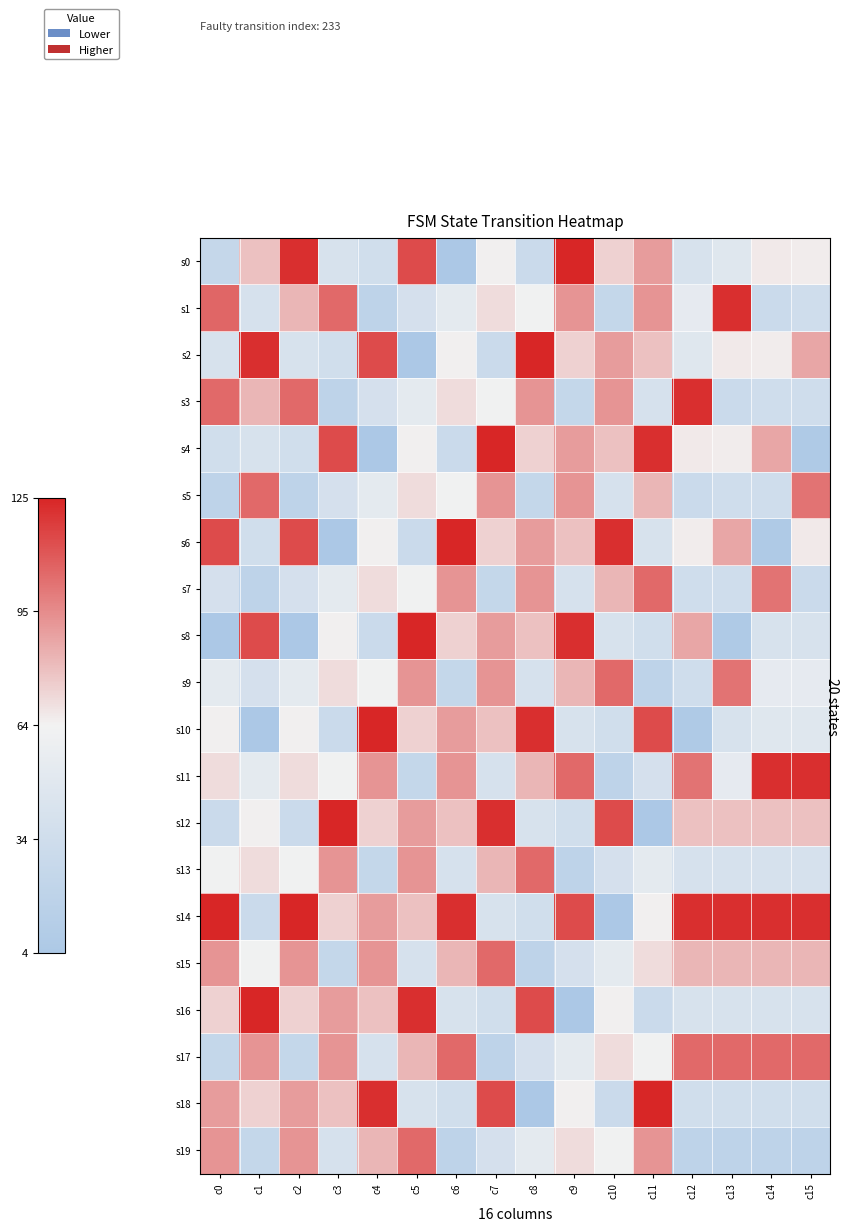

Rank the series at c12 from highest to lowest value.

s3, s14, s17, s11, s8, s15, s12, s4, s6, s1, s2, s0, s16, s13, s18, s7, s9, s5, s19, s10